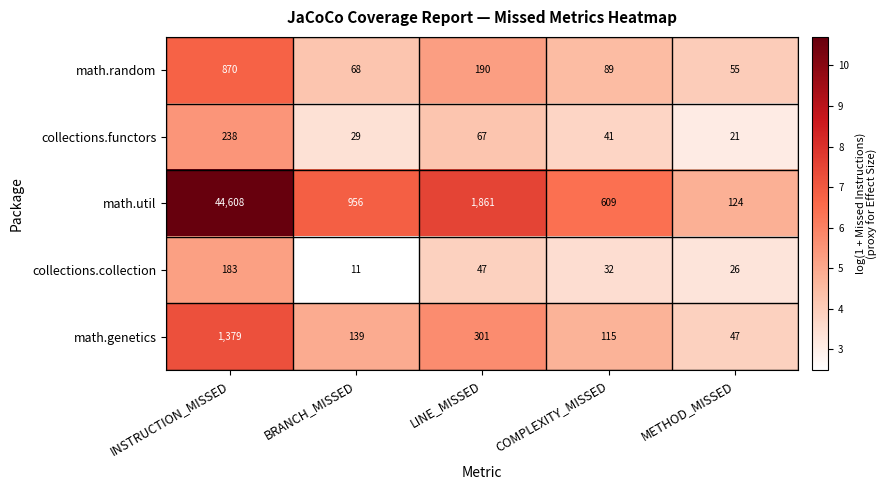

Which category has the highest value across all series?

INSTRUCTION_MISSED